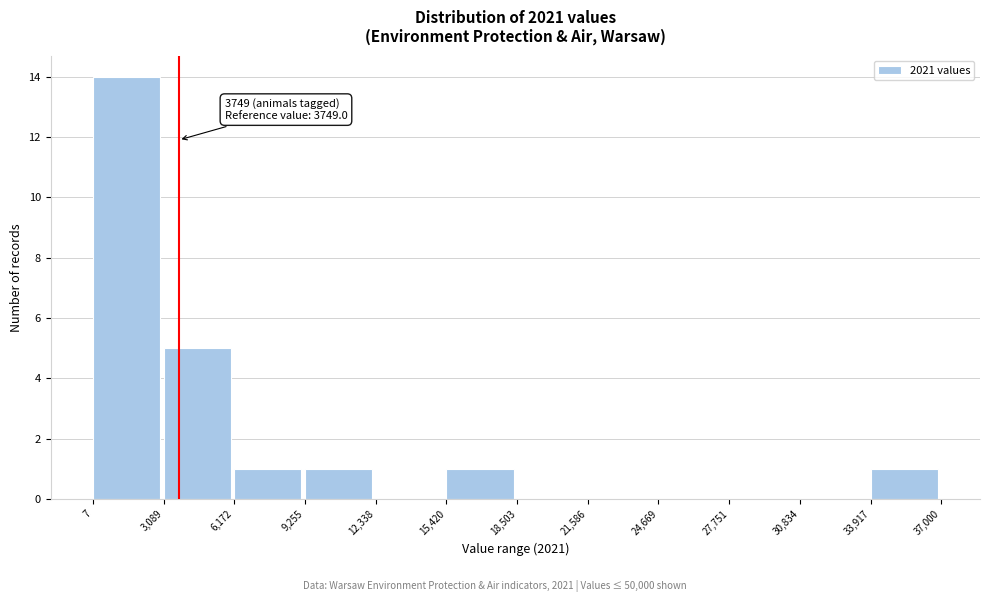

Which range on the x-axis has the tallest bar?

7 to 3,089